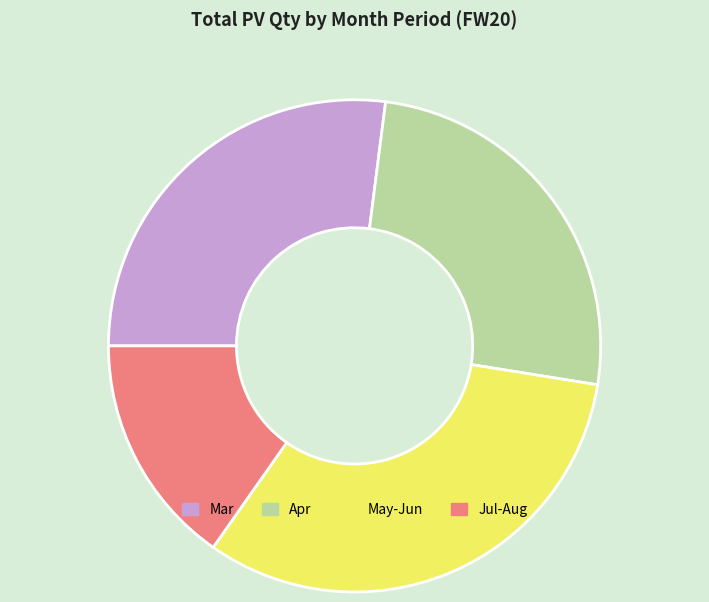

Do Jul-Aug and Apr together represent more than half of the pie?

No